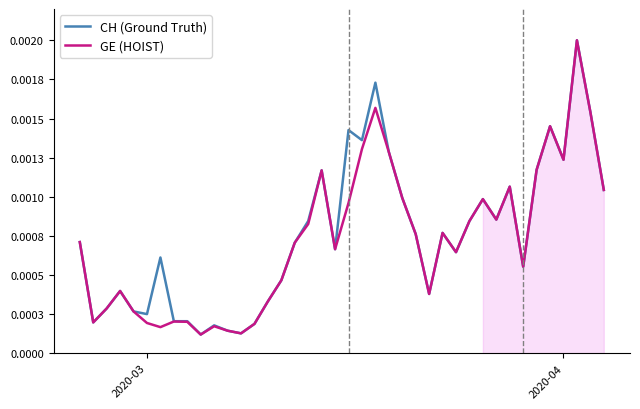

List the series in order of their overall mean, lowest first.

GE (HOIST), CH (Ground Truth)